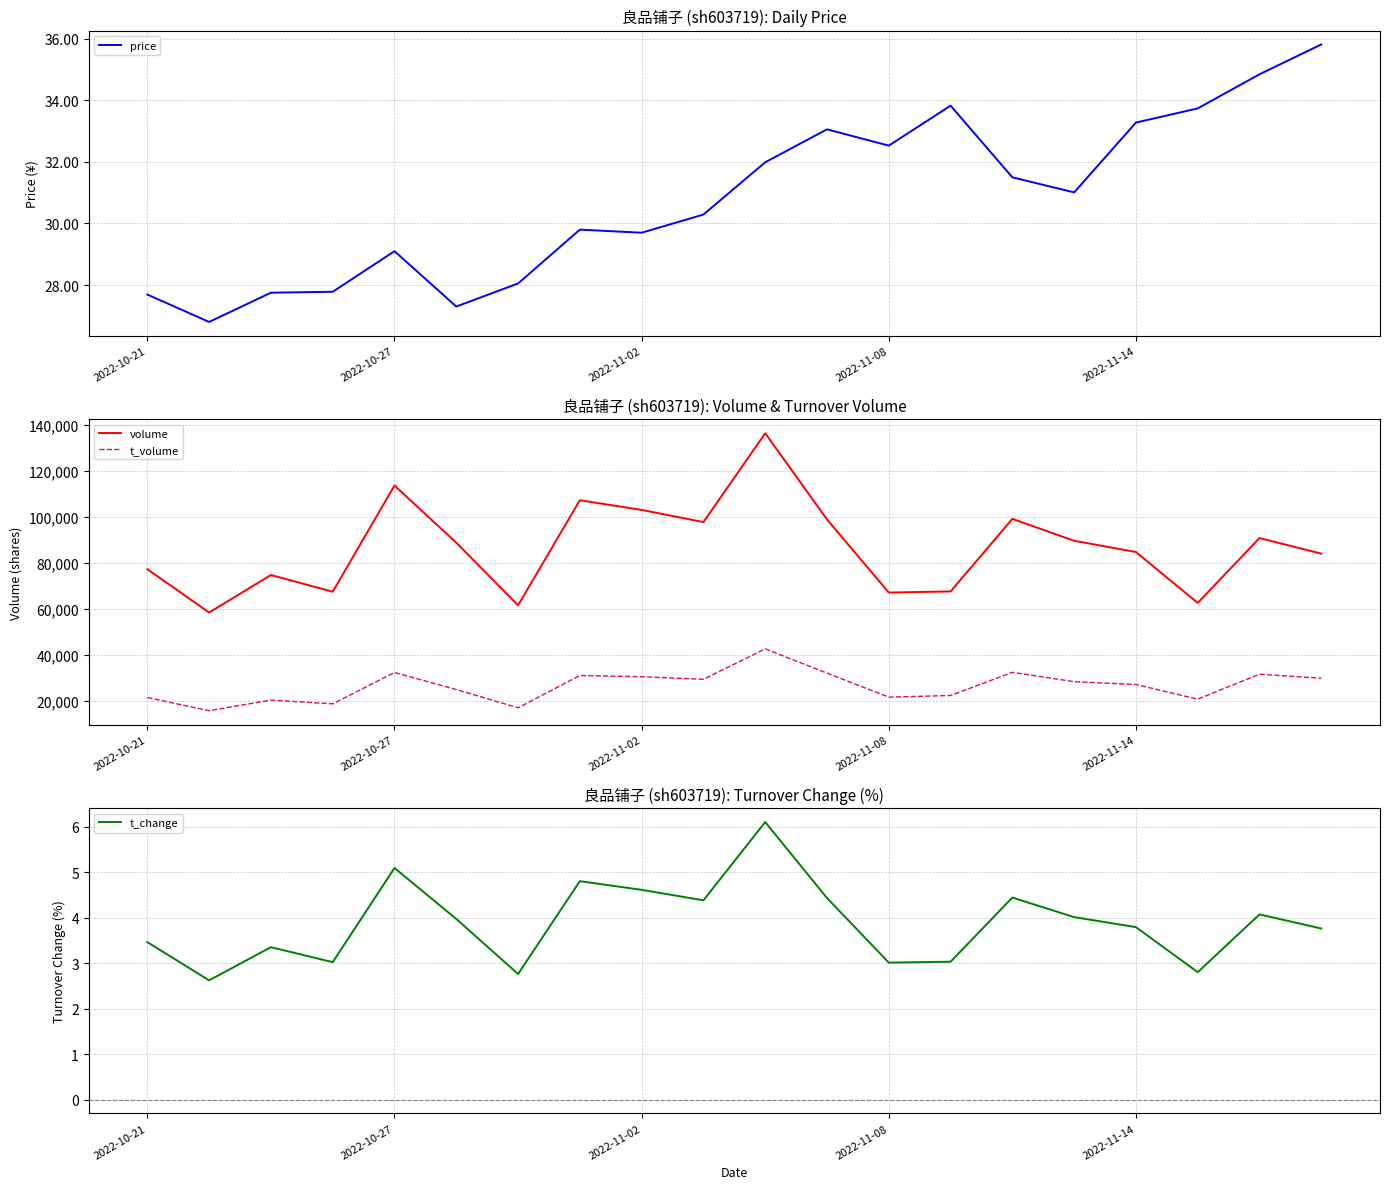

What is the difference between the second highest and second lowest values in the t_change series?

2.3